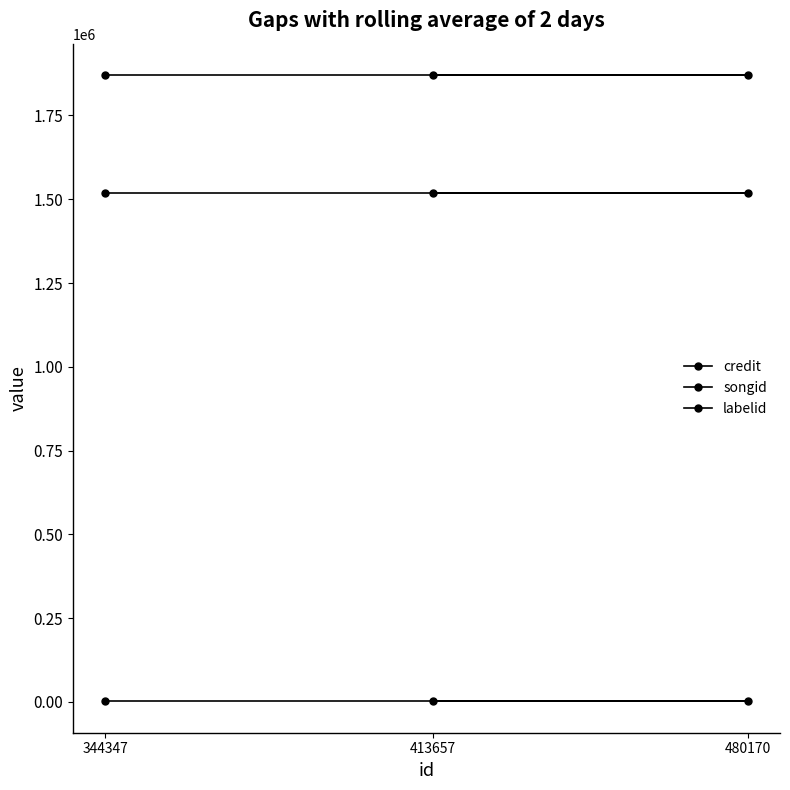

How many lines are shown in the chart?

3